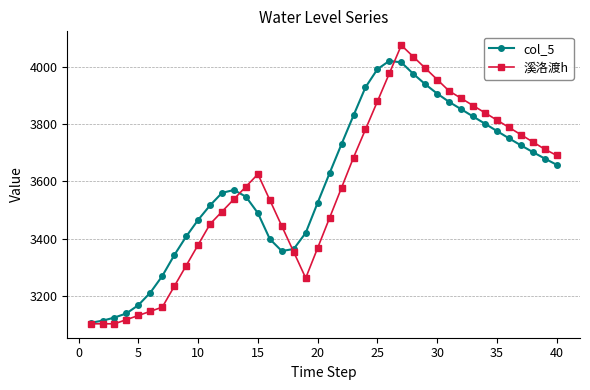

Rank the series by their maximum value, from lowest to highest.

col_5, 溪洛渡h